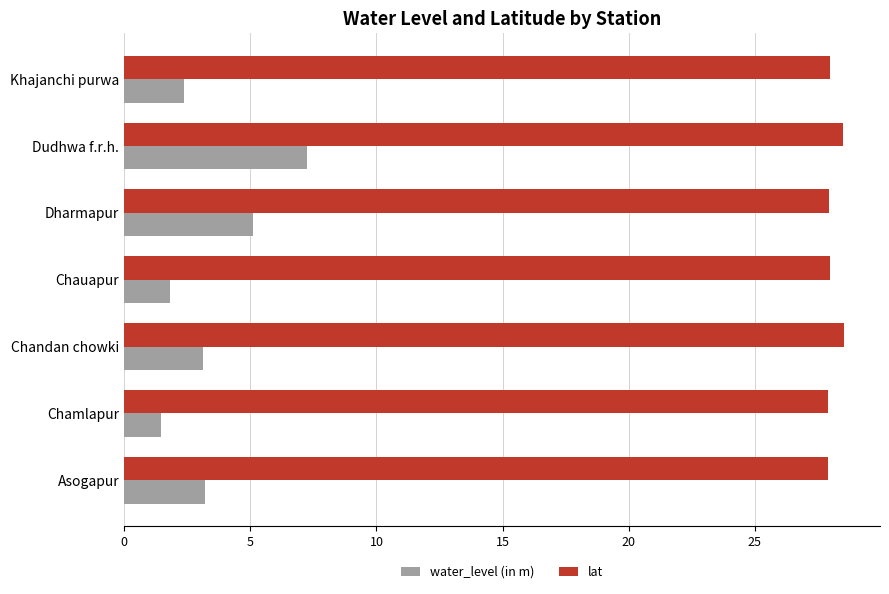

What is the total value across all series at Khajanchi purwa?

30.3